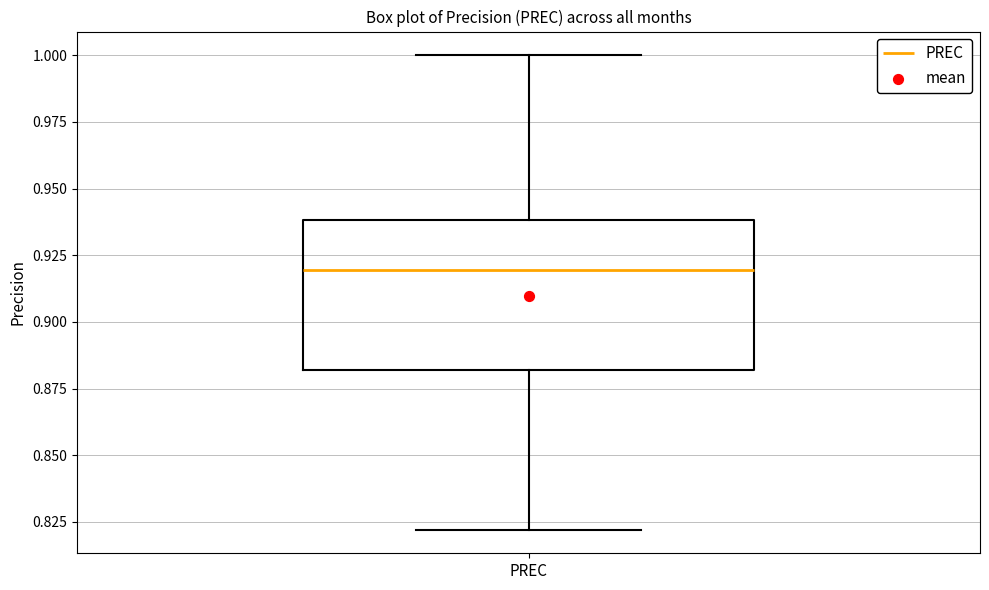

Read this box plot against the y-axis: the position of the median line, the range covered by the box, and the ends of both whiskers. The values are not printed on the chart, so give them approximately, as read against the axis.

median 0.92, box 0.88 to 0.94, whiskers 0.82 to 1.00